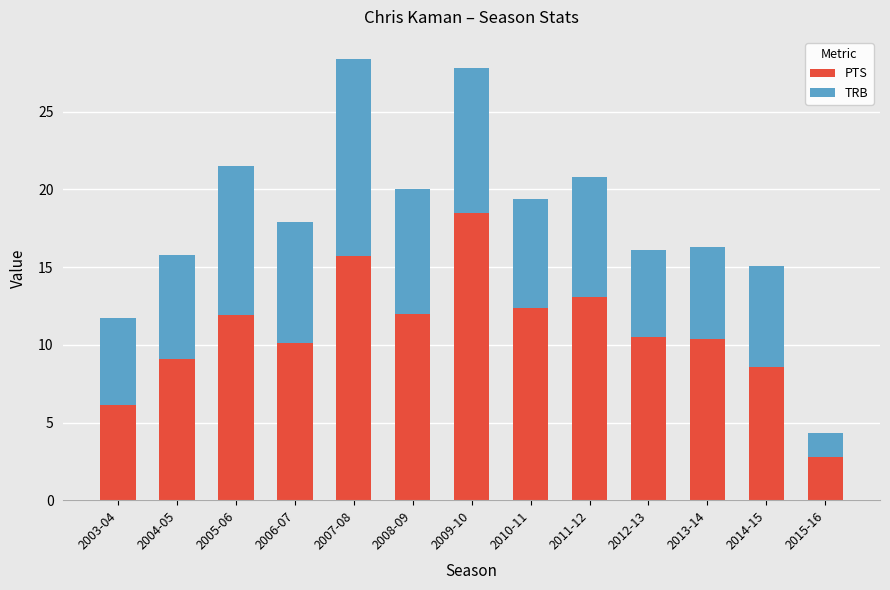

What is the maximum value for PTS?

18.5